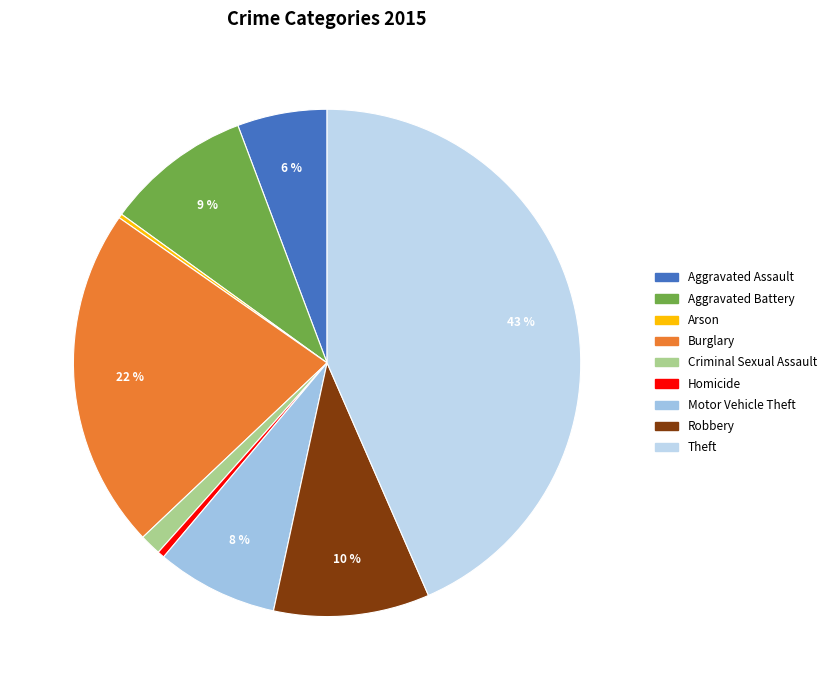

What is the ratio of the value at Burglary to the value at Motor Vehicle Theft?

2.8